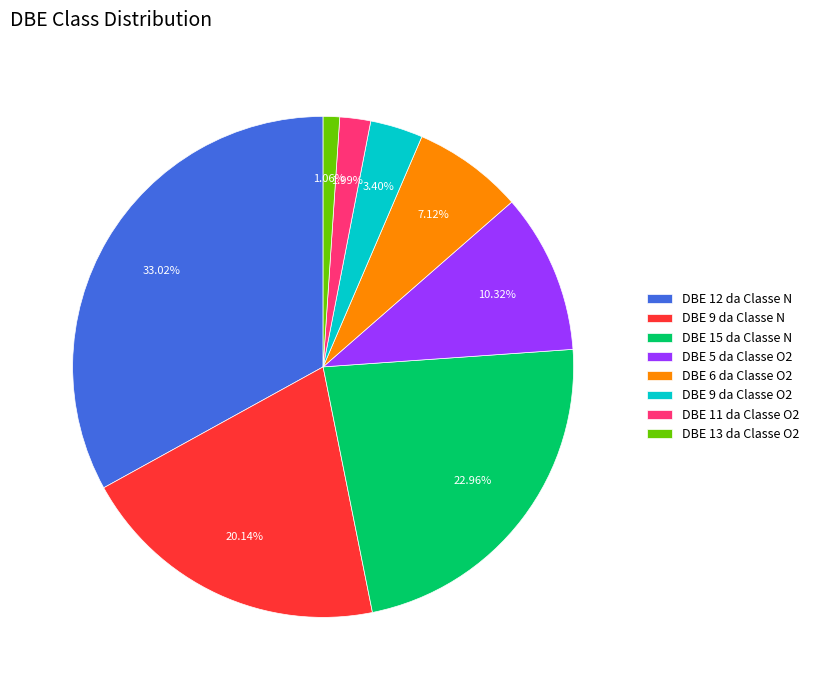

What is the smallest slice in the pie chart?

DBE 13 da Classe O2